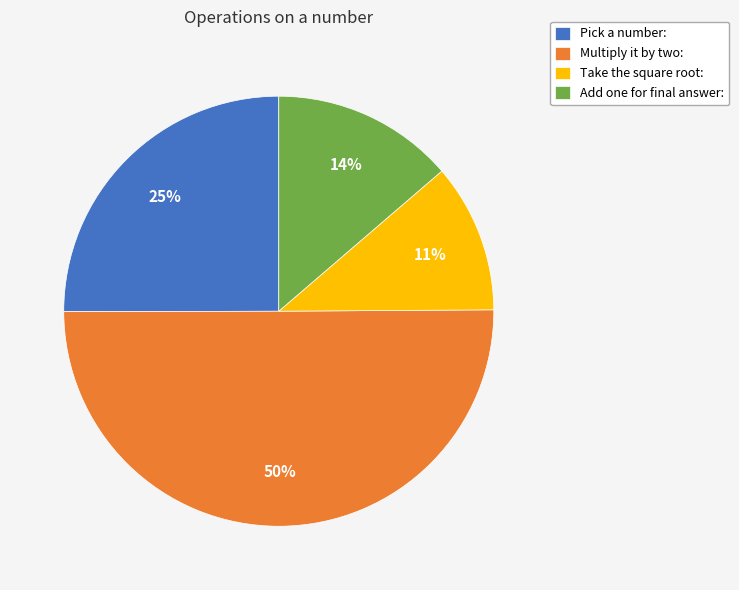

Which category accounts for the majority?

Multiply it by two: